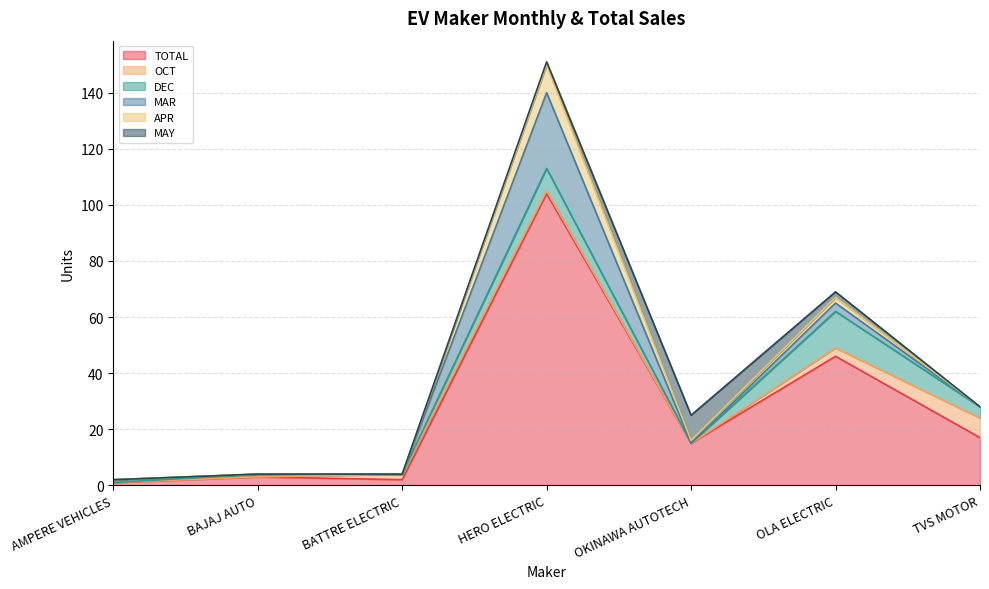

How many lines are shown in the chart?

6